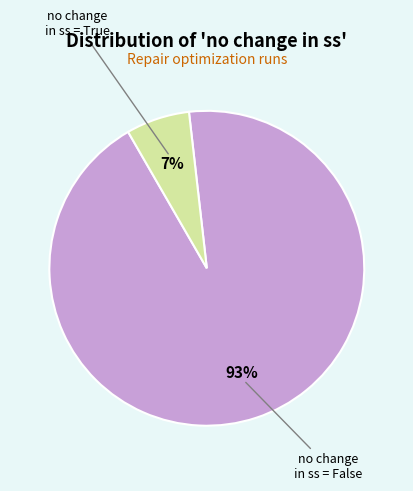

To the nearest percent, what is the average slice percentage?

50%